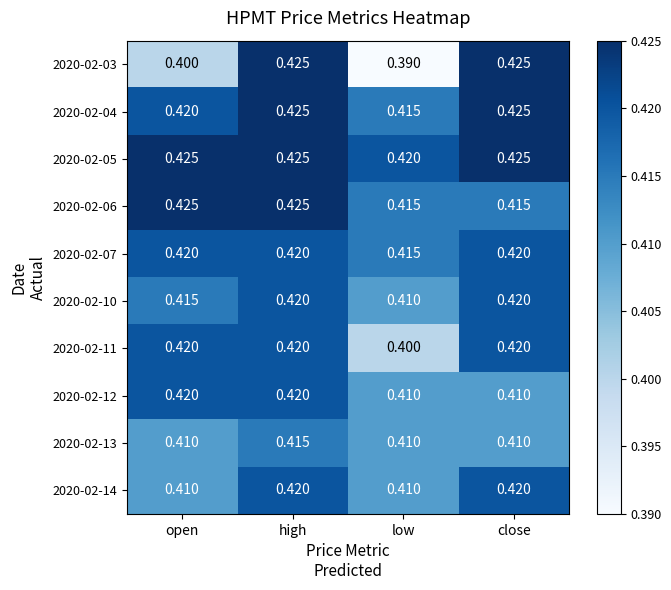

At which label does 2020-02-11 reach its minimum?

low